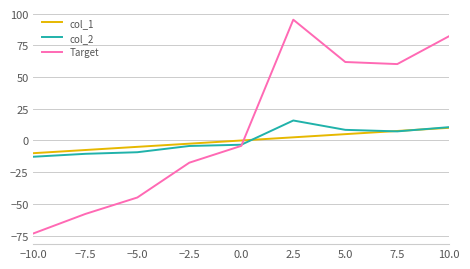

What is the difference between the maximum and minimum values in the col_1 series?

20.0